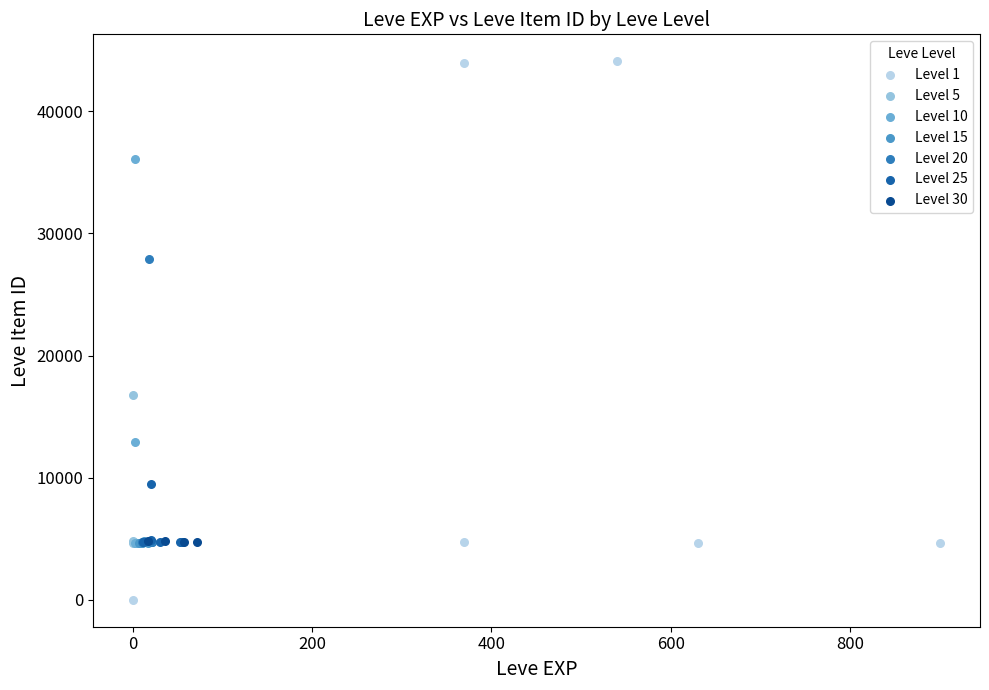

Which series has the widest spread of Y values?

Level 1